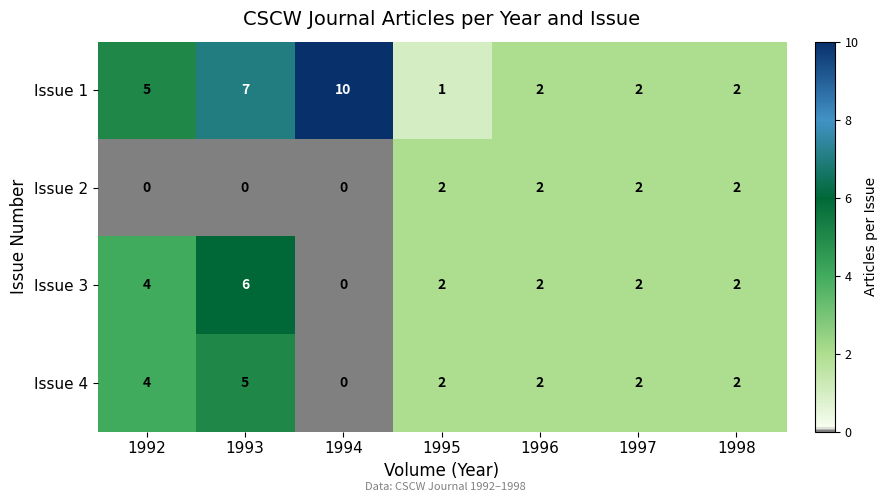

Which series has the widest spread of values?

Issue 1